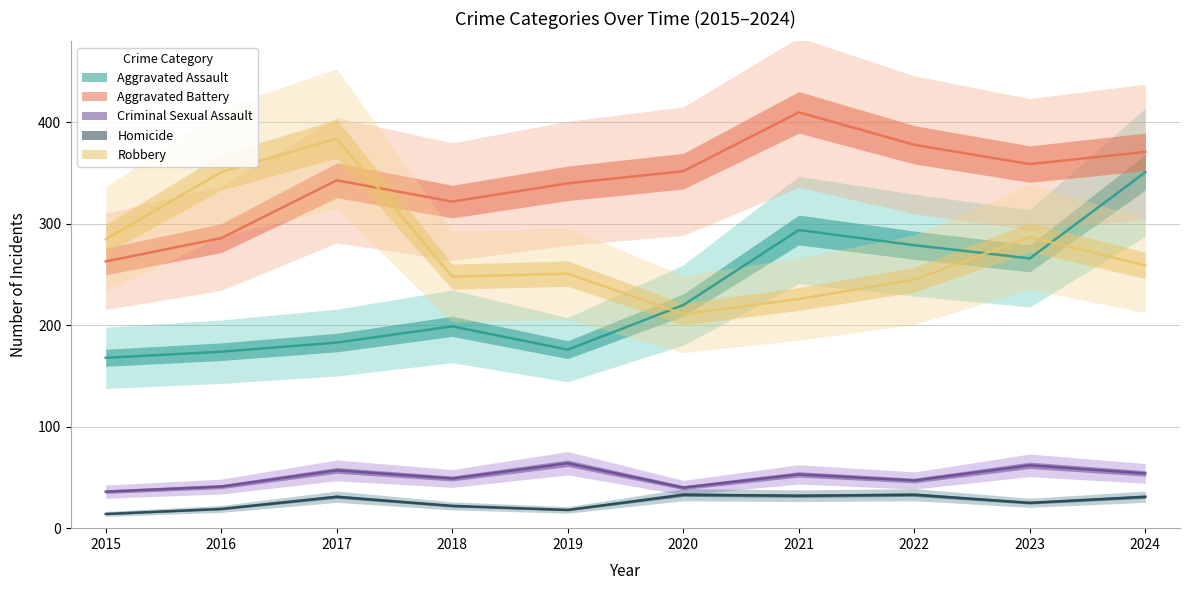

Is it true that Criminal Sexual Assault equals 17 at 2015?

False